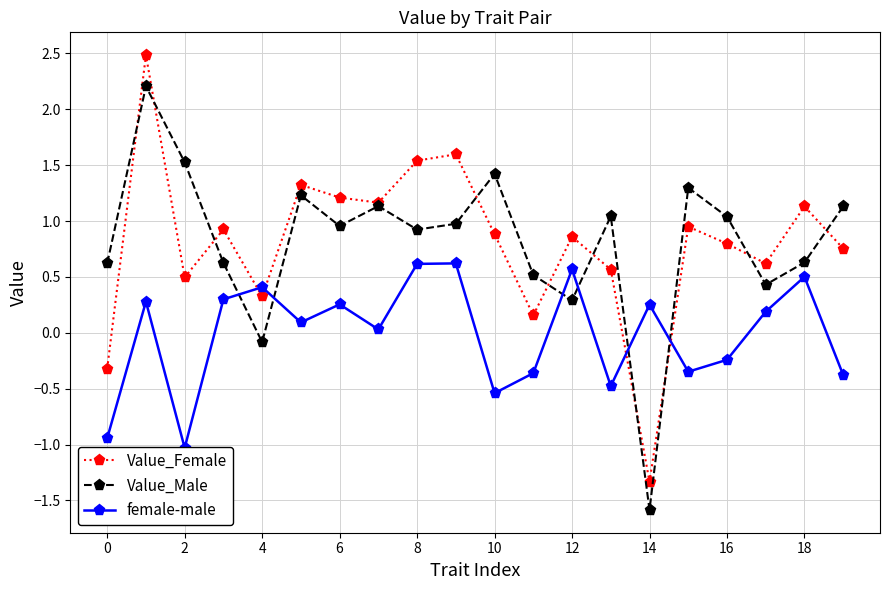

Is the value of Value_Female at 13 greater than the value of female-male at 18?

No